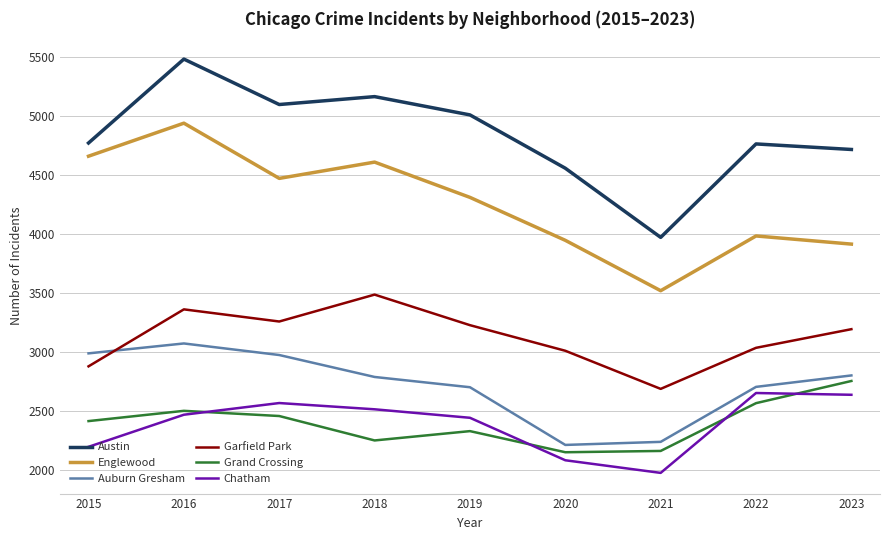

At which category does the chart reach its peak across all series?

2016